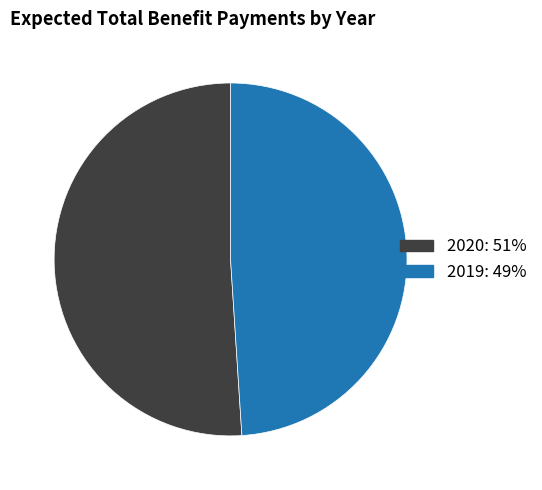

Is it true that 2020: 51% is 51% of the pie?

True